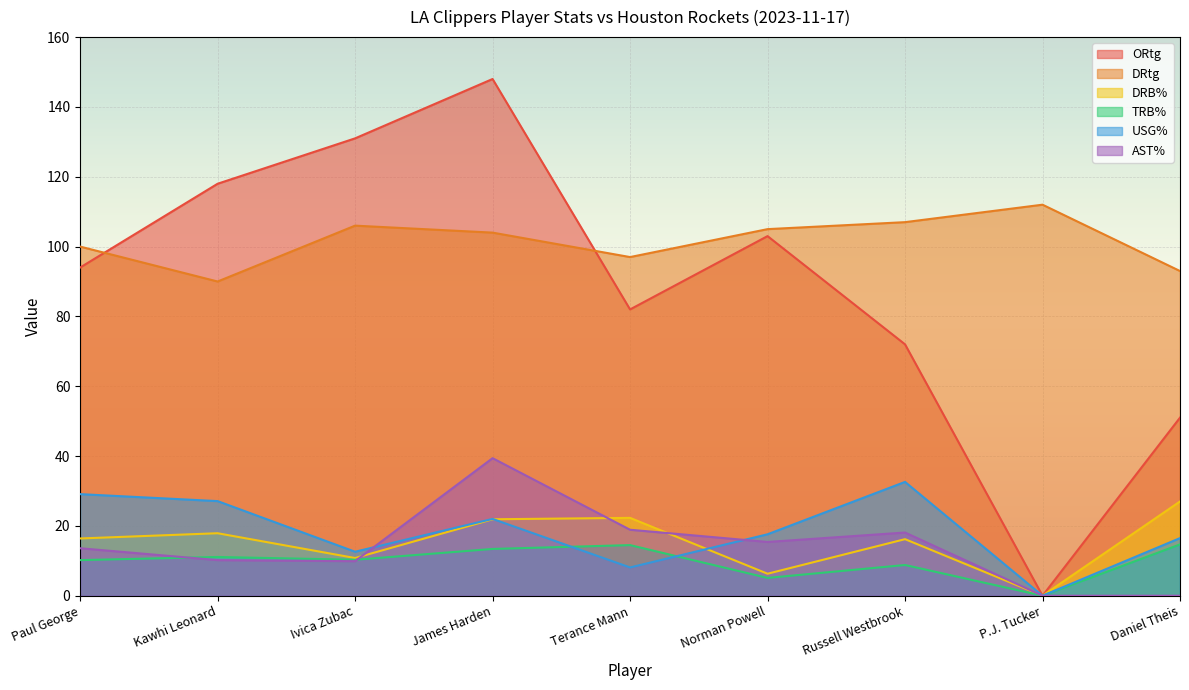

Is the value of AST% at Terance Mann greater than the value of DRB% at Norman Powell?

Yes